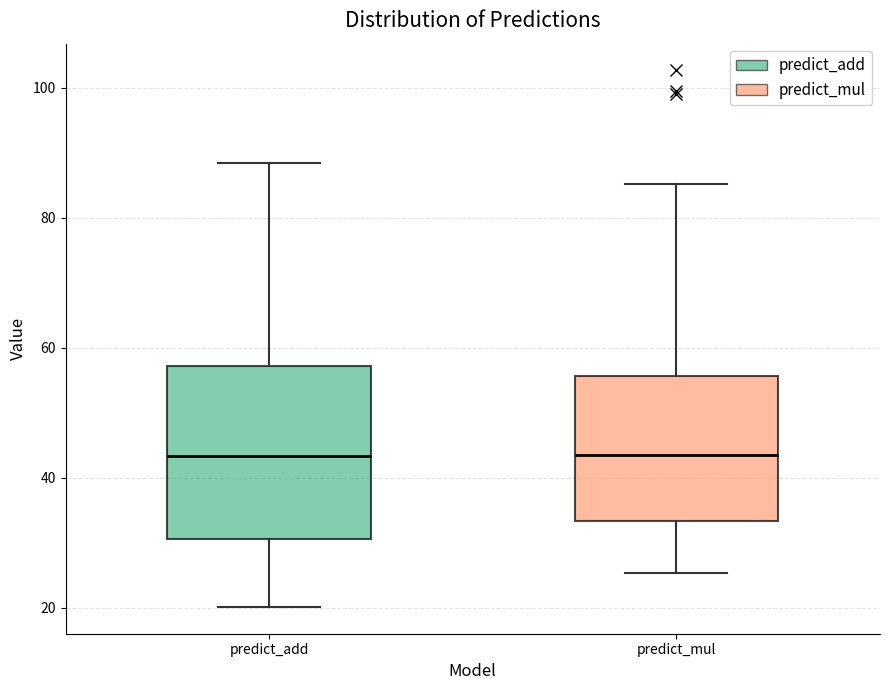

Comparing the boxes themselves (not the whiskers), which one is the tallest?

predict_add